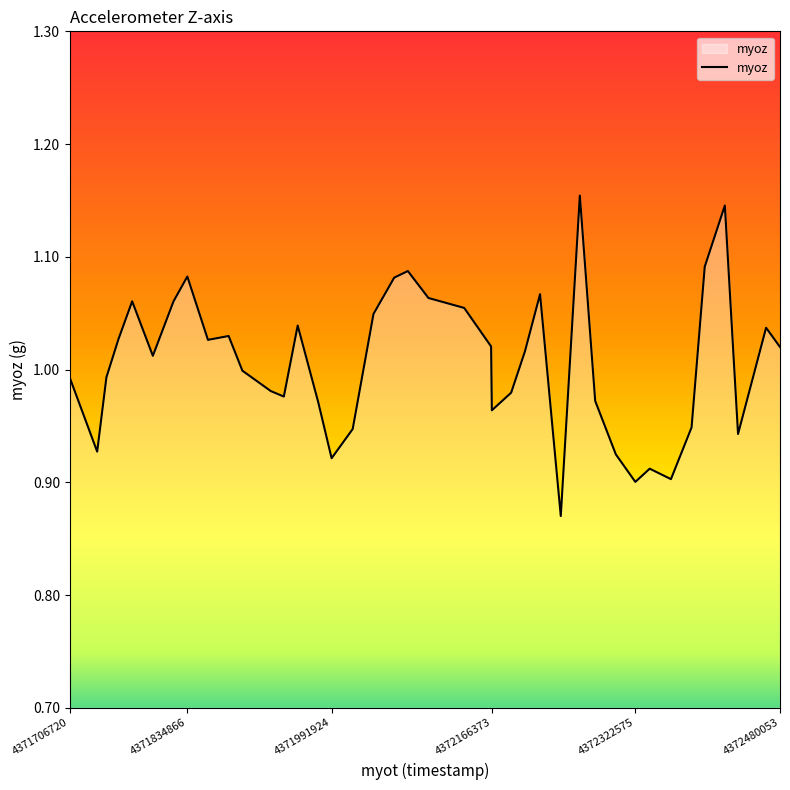

What is the difference between the maximum and minimum values?

0.3